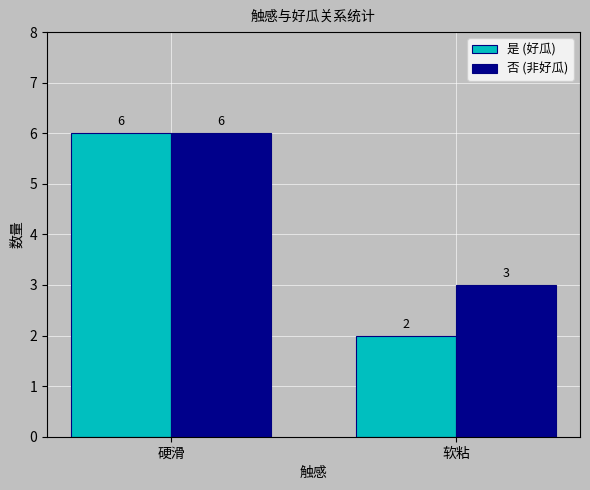

Reading right to left, extract all data points from this chart.

是 (好瓜): 2	6
否 (非好瓜): 3	6